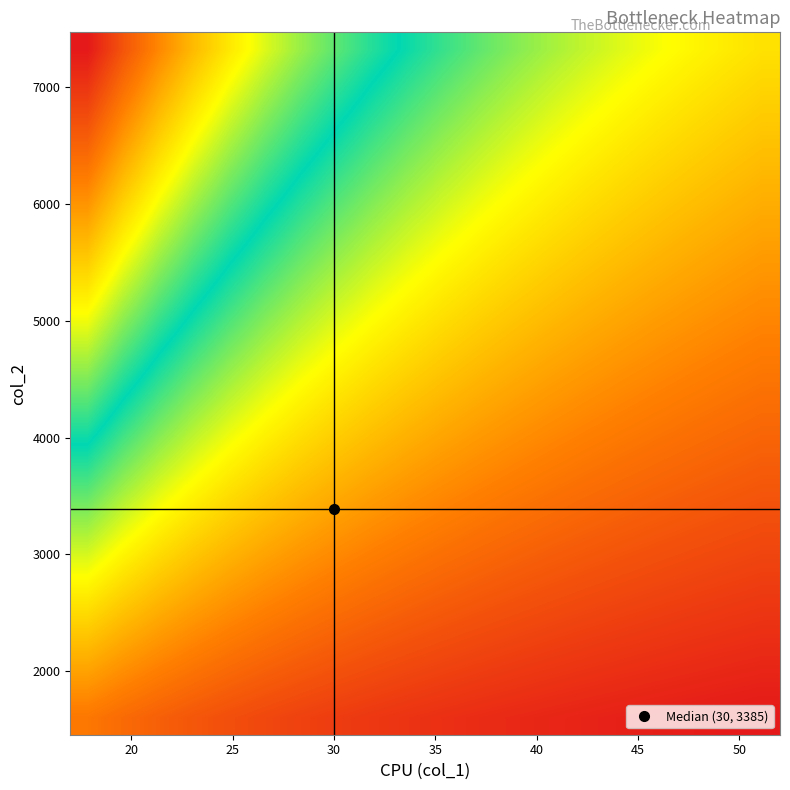

How many distinct data groups are displayed?

20